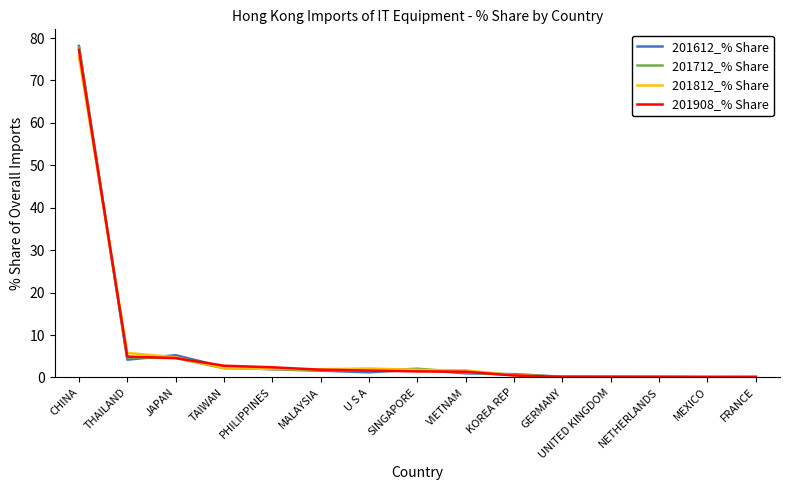

What is the spread (max minus min) of values at JAPAN?

0.7